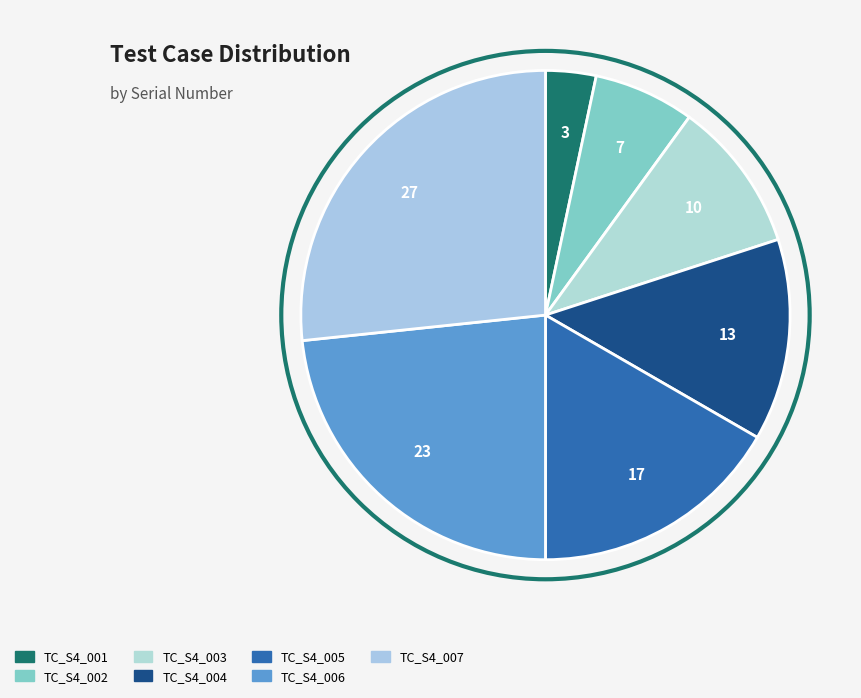

Is the sum of TC_S4_001 and TC_S4_003 greater than half?

No